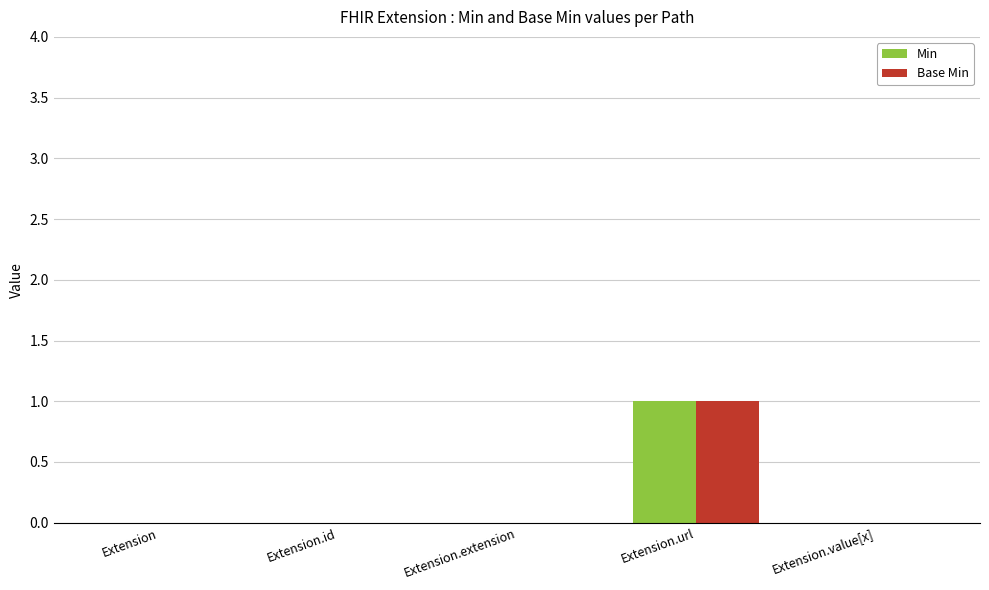

Is the value of Base Min at Extension.url greater than the value of Min at Extension.extension?

Yes